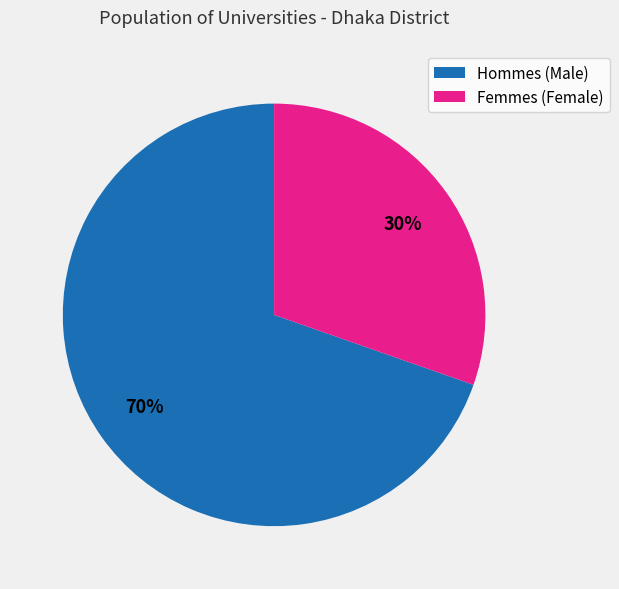

To the nearest percent, what is the average slice percentage?

50%